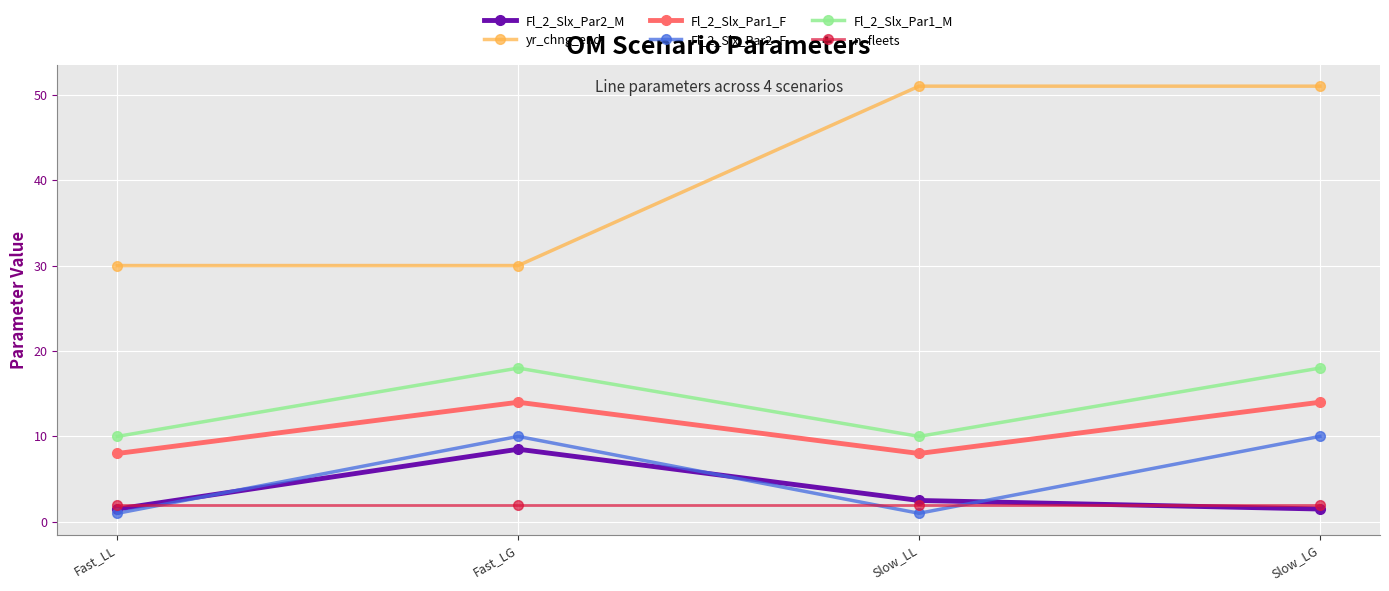

What is the sum of the Fl_2_Slx_Par2_F values at Slow_LL and Fast_LG?

11.0